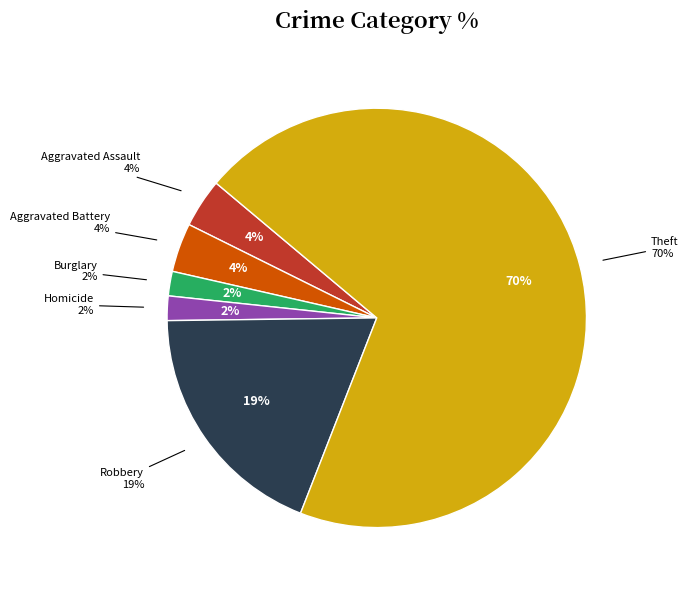

To the nearest percent, what percentage of the pie is Theft?

70%